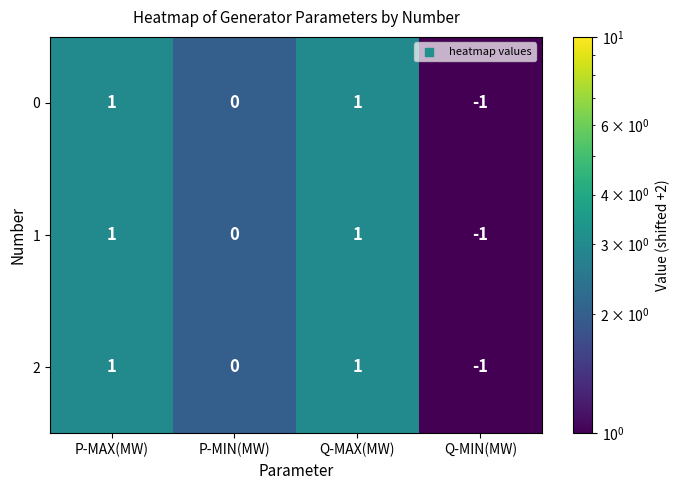

Where is 1 nearest to the value 0?

P-MIN(MW)